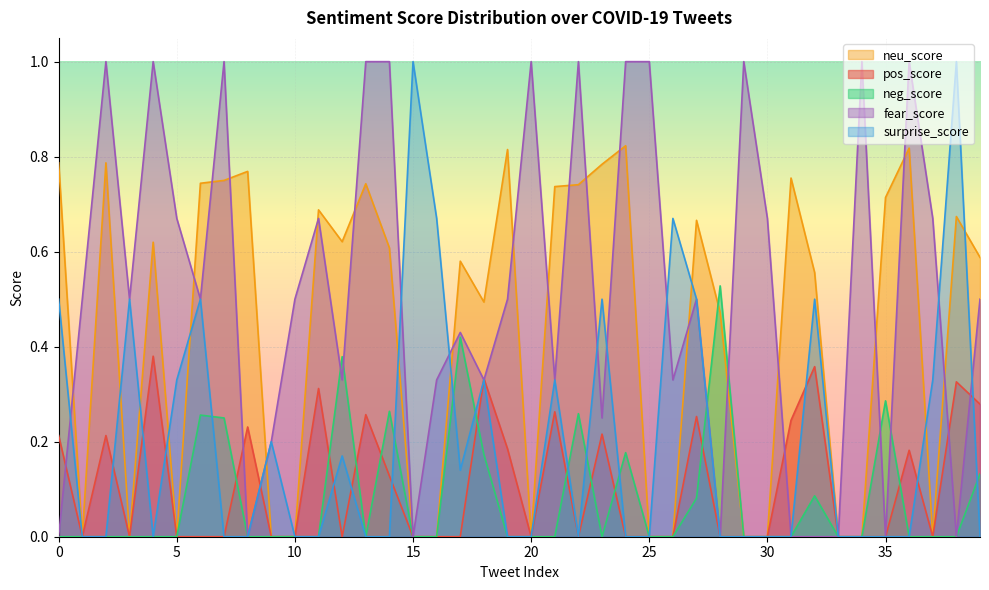

True or false: surprise_score has a value of 0.0 at 29.

True